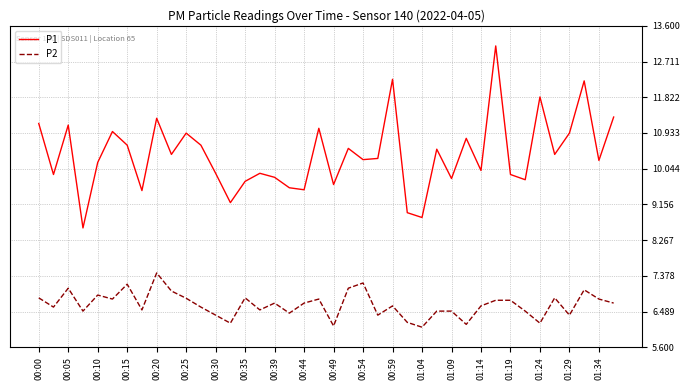

True or false: P1 and P2 cross at least once.

False